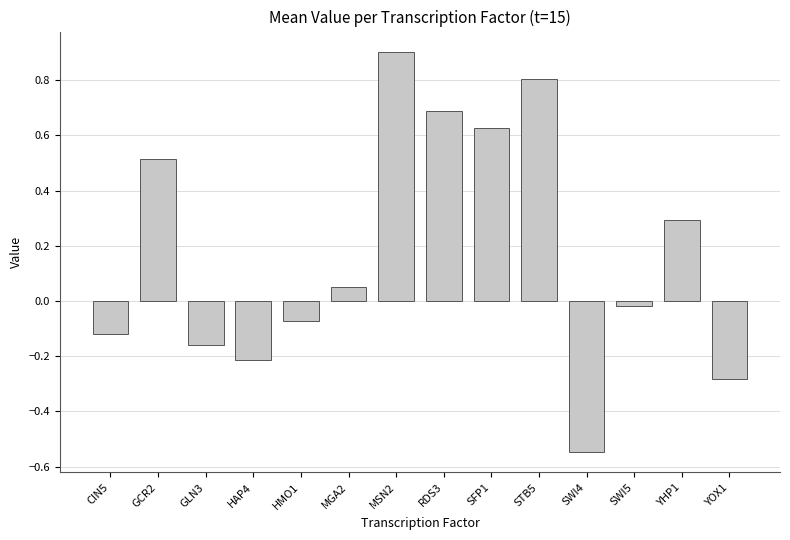

True or false: the data shows 0.2 at YHP1.

False